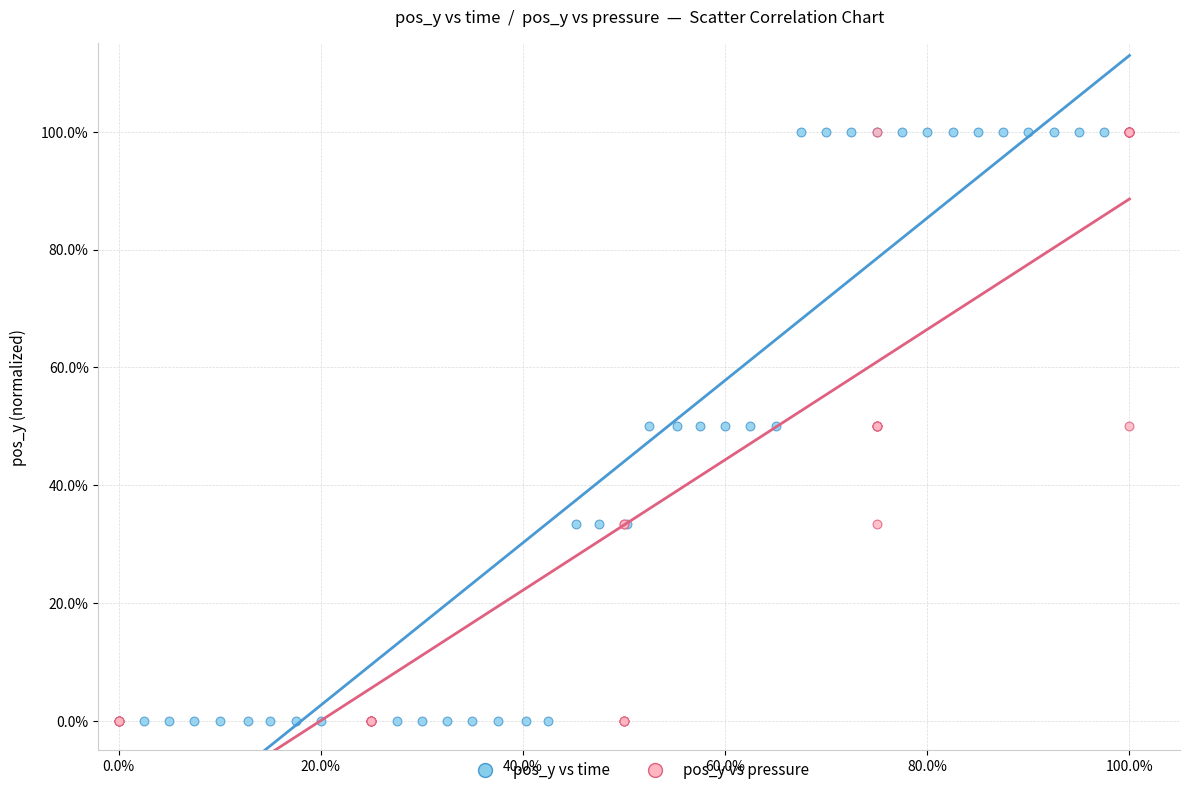

What are all the series names shown in the legend?

pos_y vs time, pos_y vs pressure